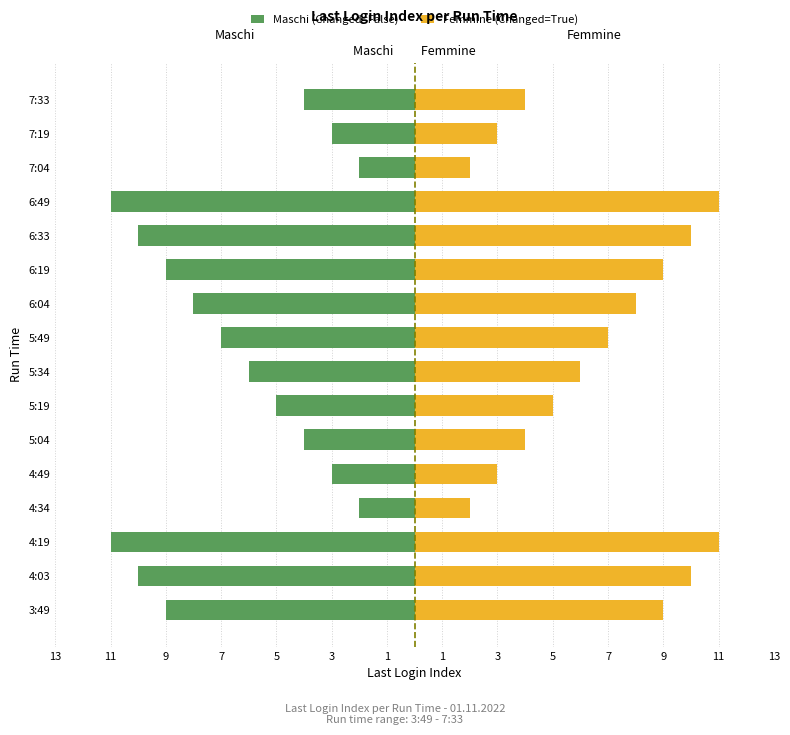

How many series are shown in this chart?

2